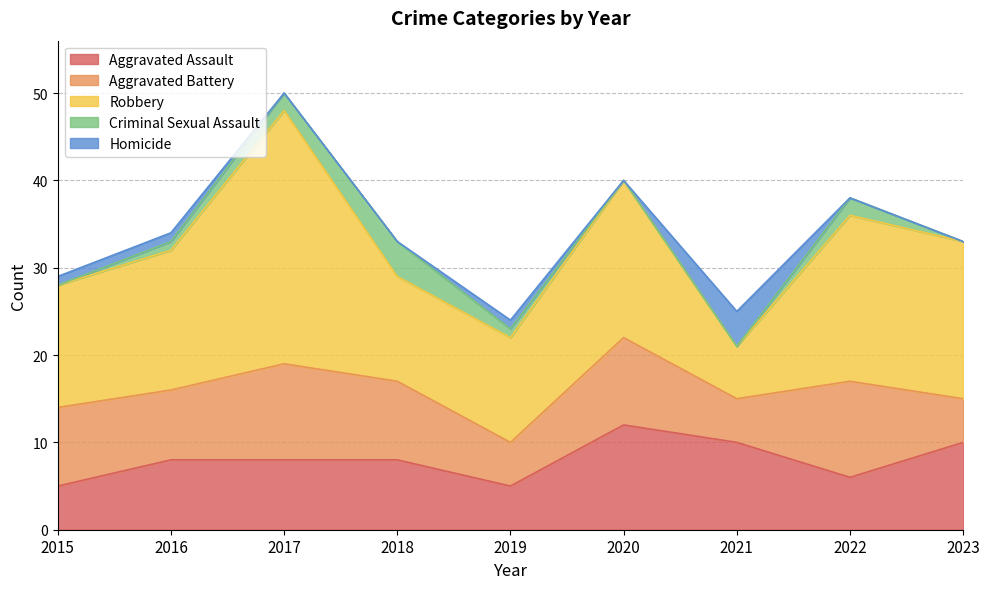

At which label does Aggravated Assault reach its peak?

2020